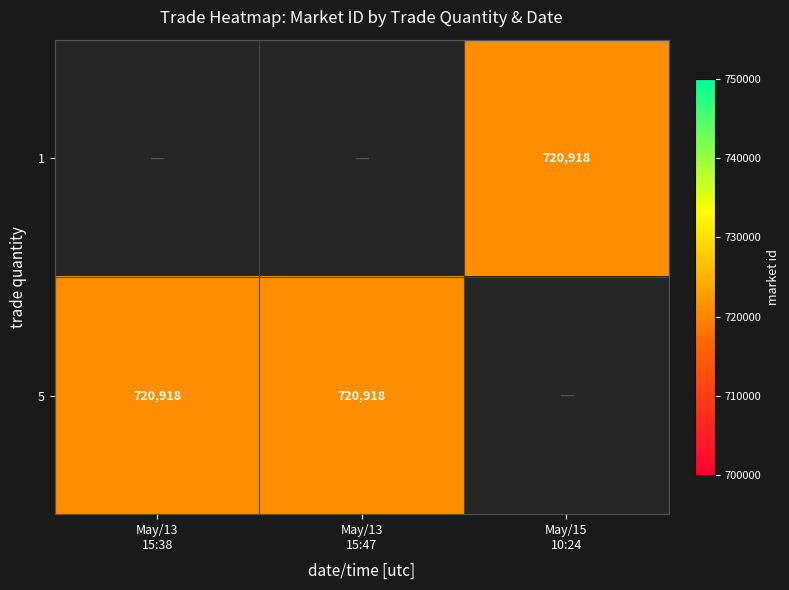

At how many categories does at least one series exceed 279607?

3